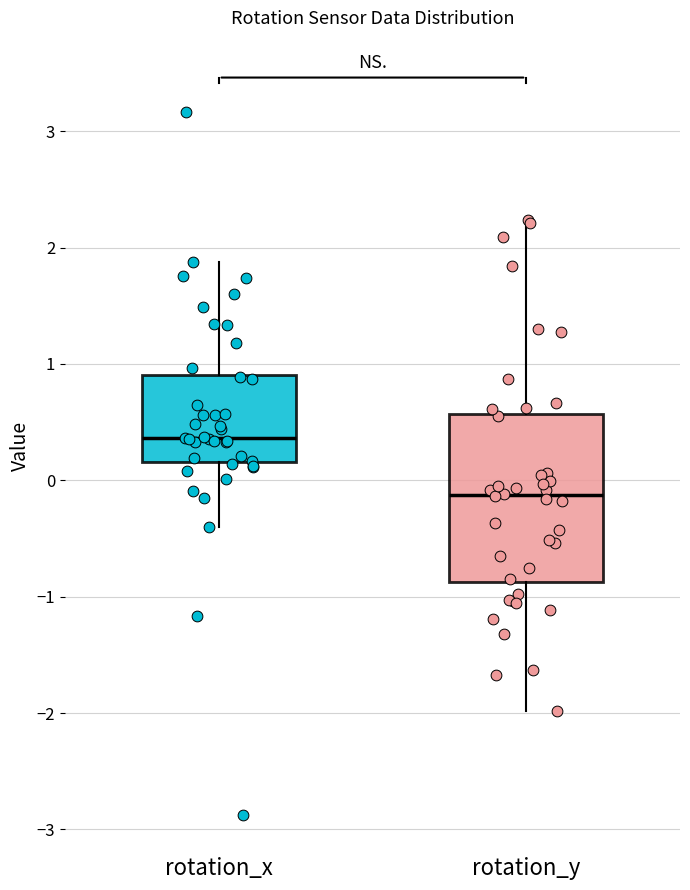

Reading left to right, read every box against the y-axis: the position of its median line, the range the box covers, and the ends of its whiskers. The values are not printed on the chart, so give them approximately, as read against the axis.

rotation_x: median 0.4, box 0.2 to 0.9, whiskers -0.4 to 1.9
rotation_y: median -0.1, box -0.9 to 0.6, whiskers -2.0 to 2.2